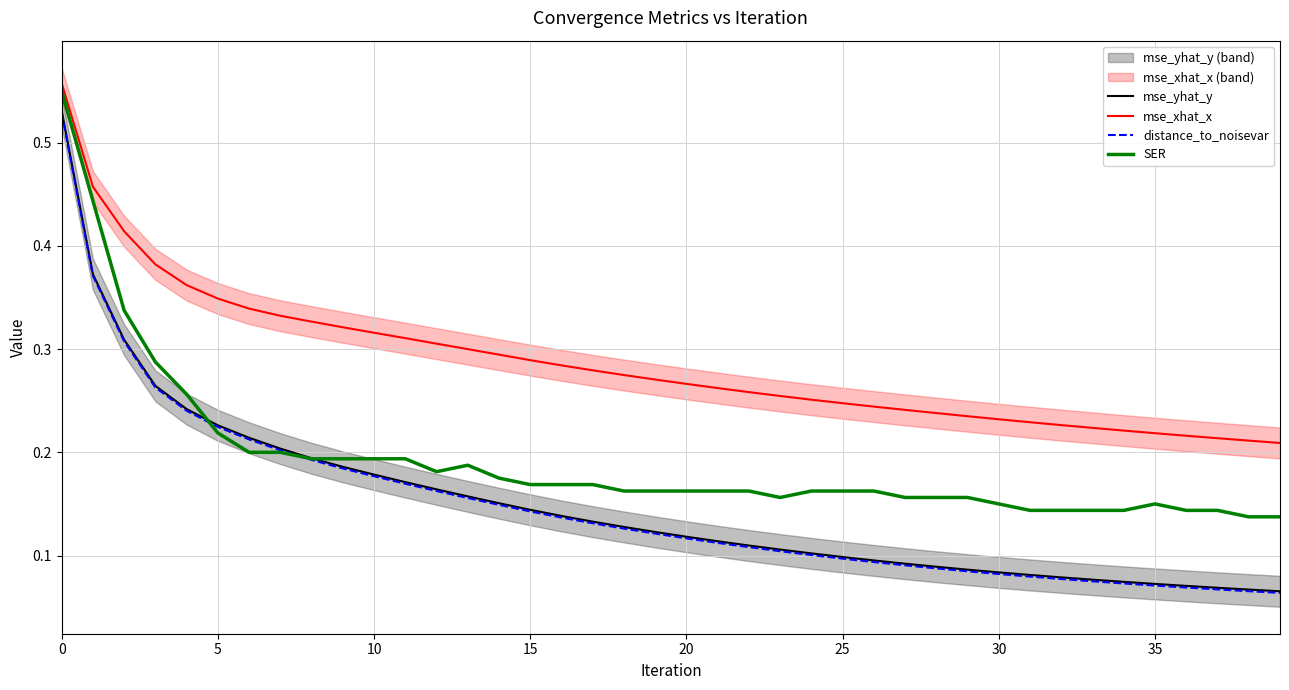

True or false: mse_yhat_y has more than 2 interior local peaks.

False